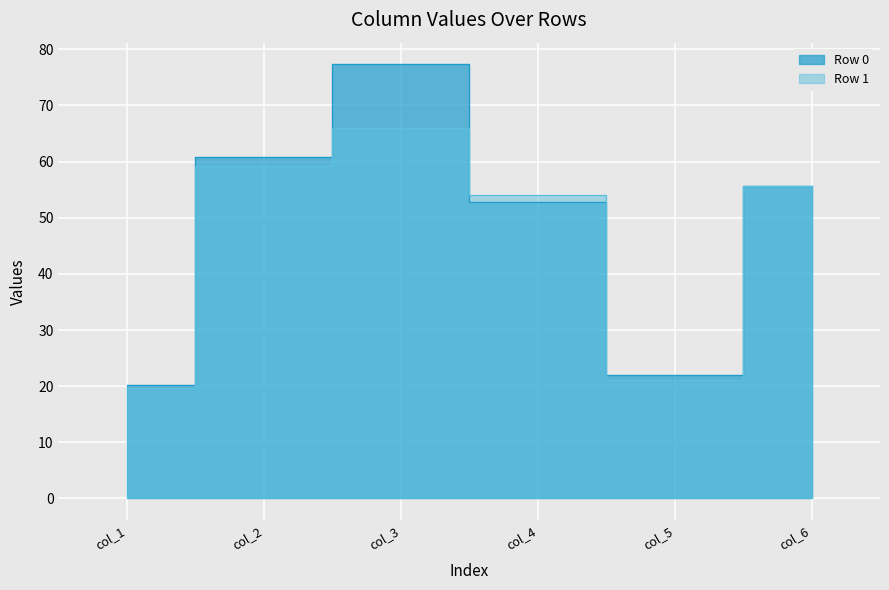

Reading left to right, what are all the values shown in this chart?

col_1: 20.3	19.7
col_2: 60.7	59.3
col_3: 77.3	66.0
col_4: 52.8	54.0
col_5: 21.9	21.0
col_6: 55.6	55.7